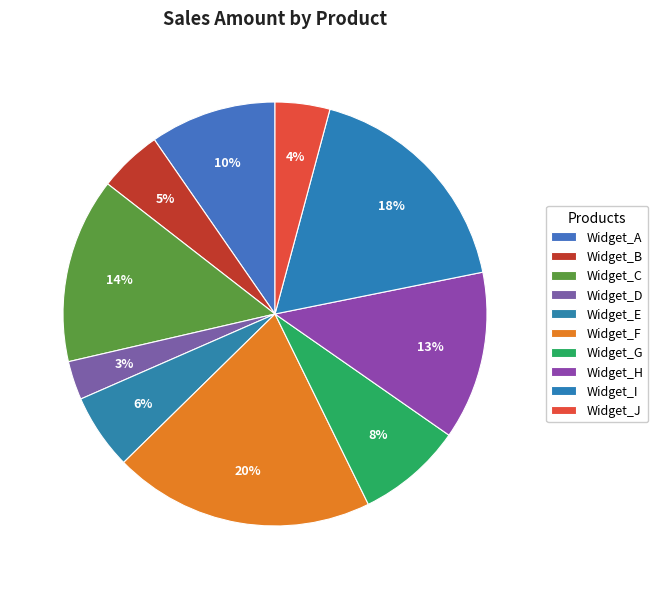

How many segments does this pie chart have?

10